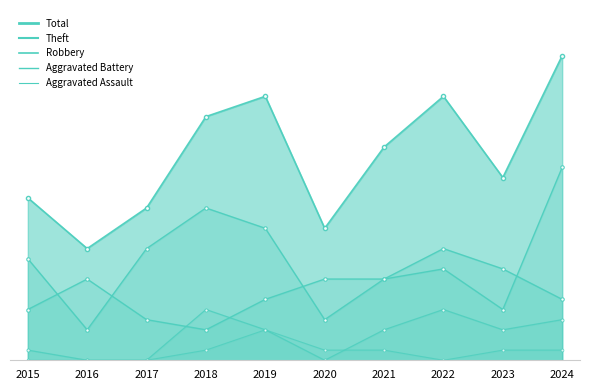

The Theft series shows 4 at 2016. True or false?

False